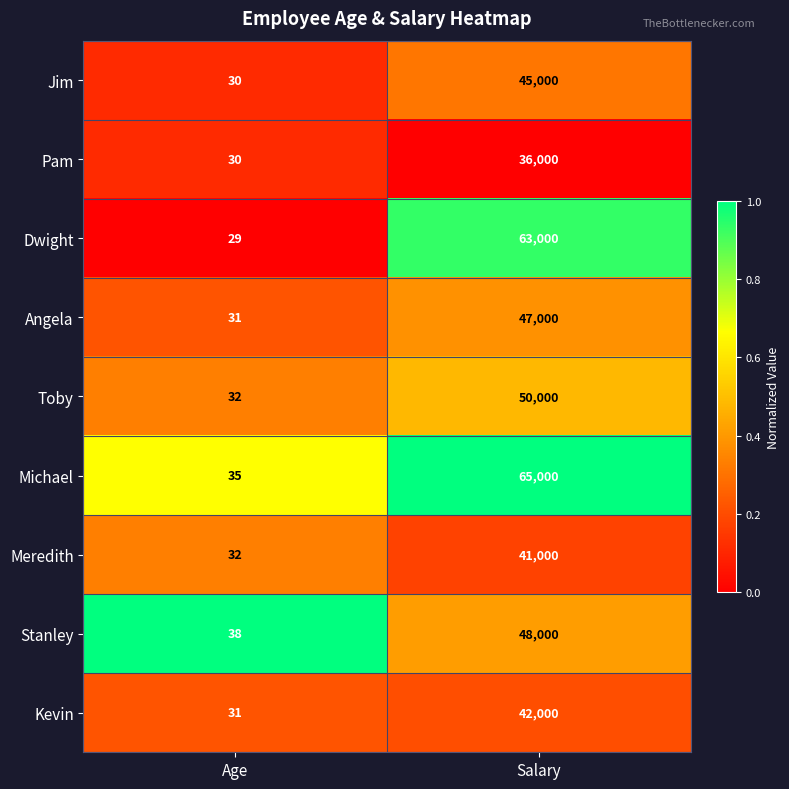

What is the average value of the Angela series?

23516